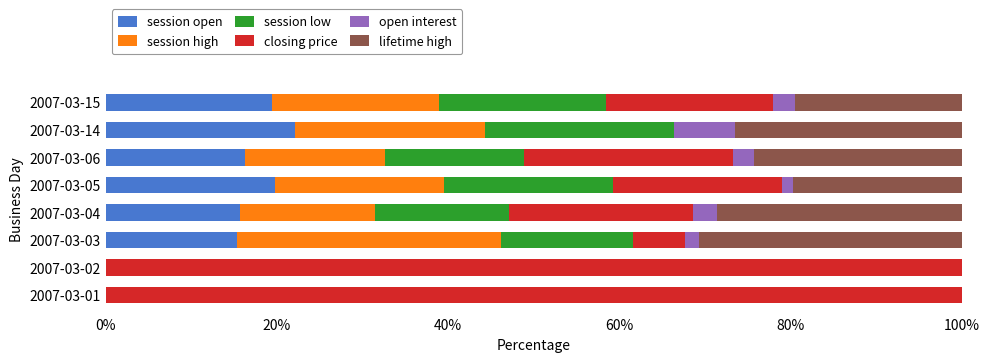

What is the highest value of the session open series?

22.1